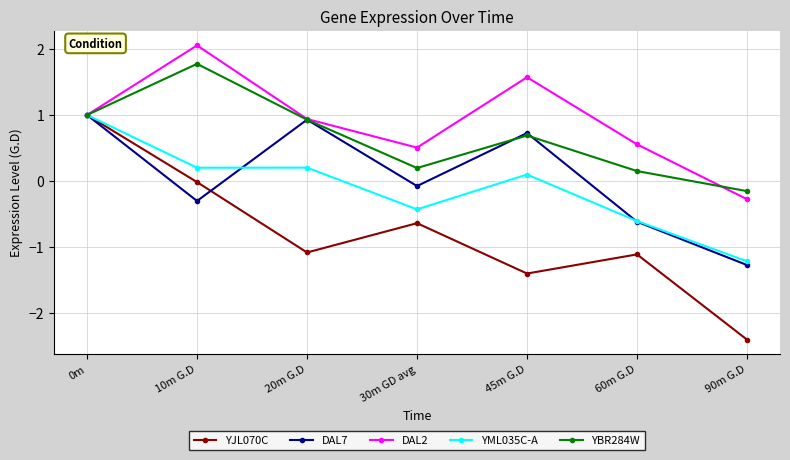

What is the sum of the DAL2 values at 90m G.D and 0m?

0.7